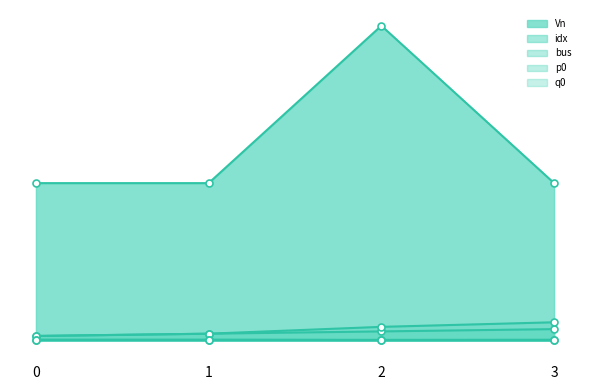

What are all the series names shown in the legend?

p0, q0, Vn, idx, bus